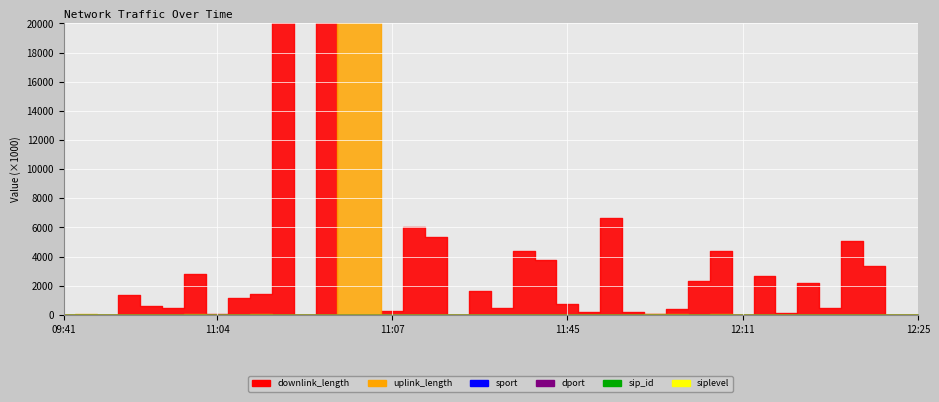

True or false: downlink_length has more than 2 interior local peaks.

True